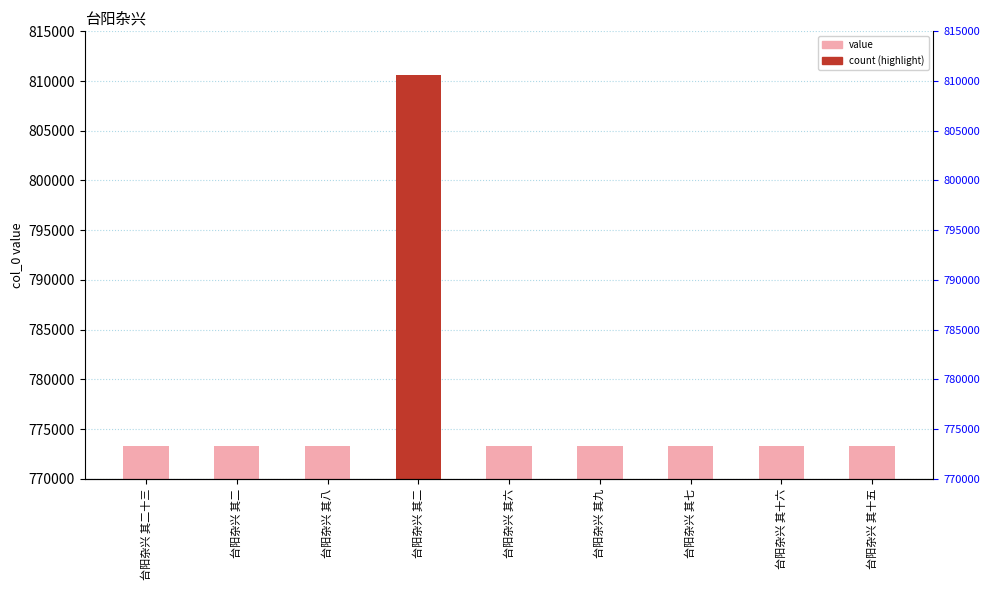

Does the chart contain stacked bars?

No